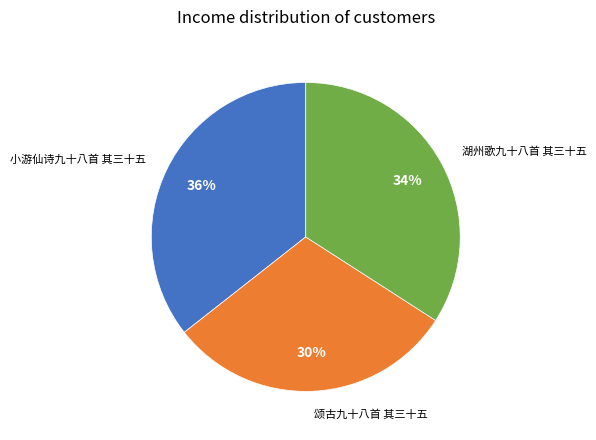

To the nearest percent, what is the combined percentage of 小游仙诗九十八首 其三十五 and 颂古九十八首 其三十五?

66%